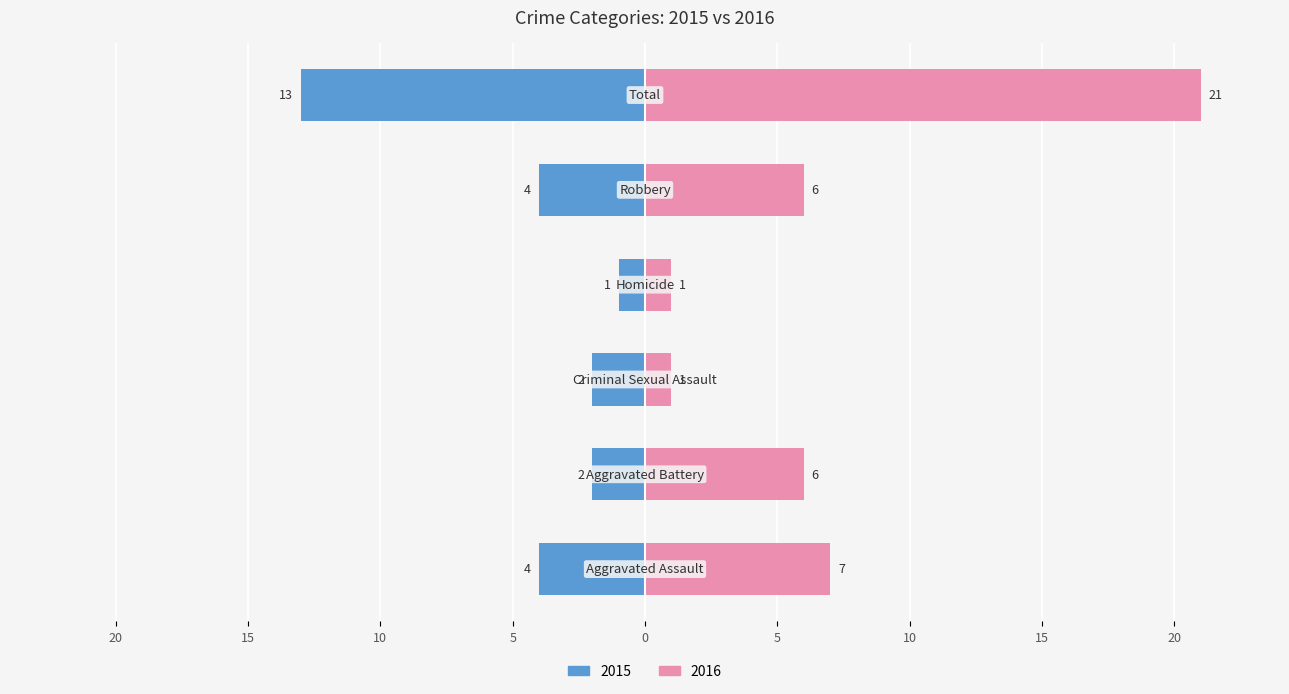

Rank the series by their maximum value, from highest to lowest.

Right (Pink), Left (Blue)